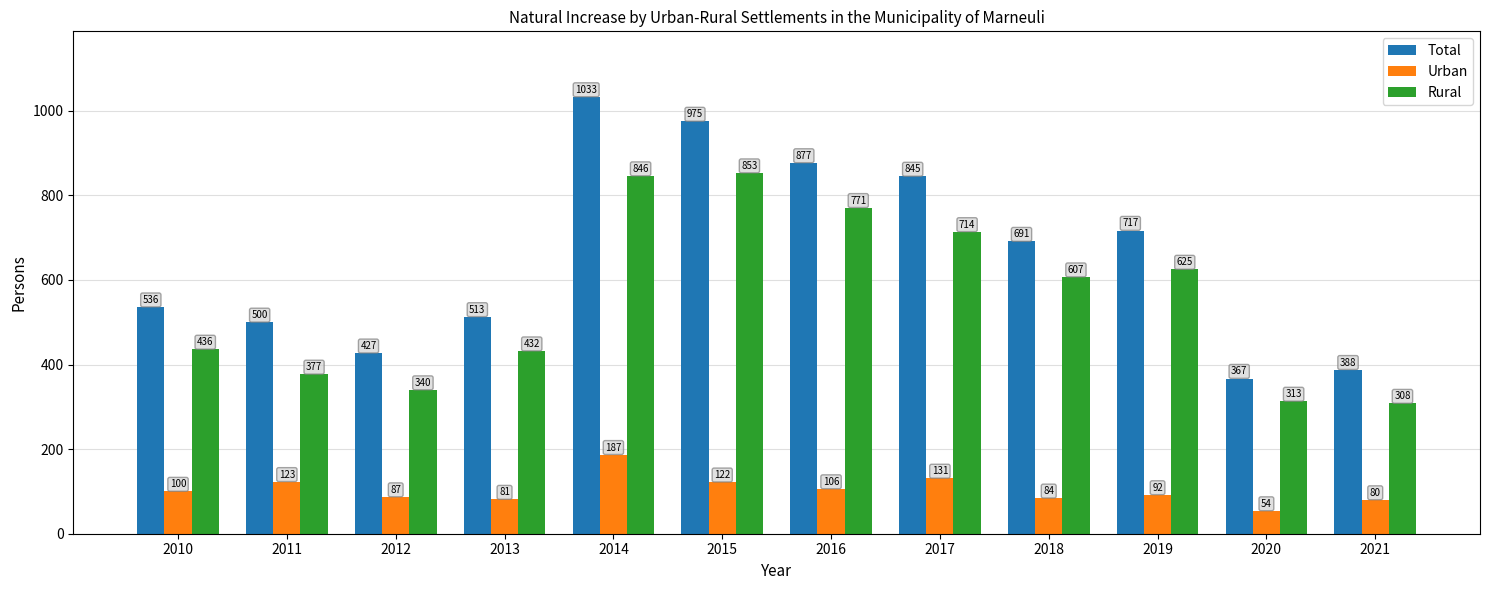

Is it true that Total equals 281 at 2018?

False